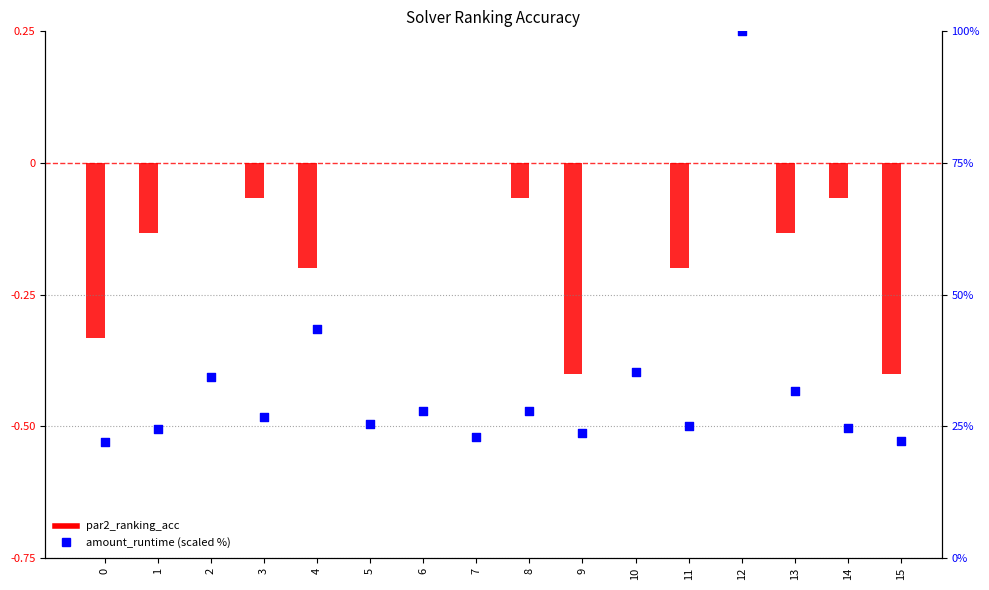

At which category is the sum across all series the highest?

12